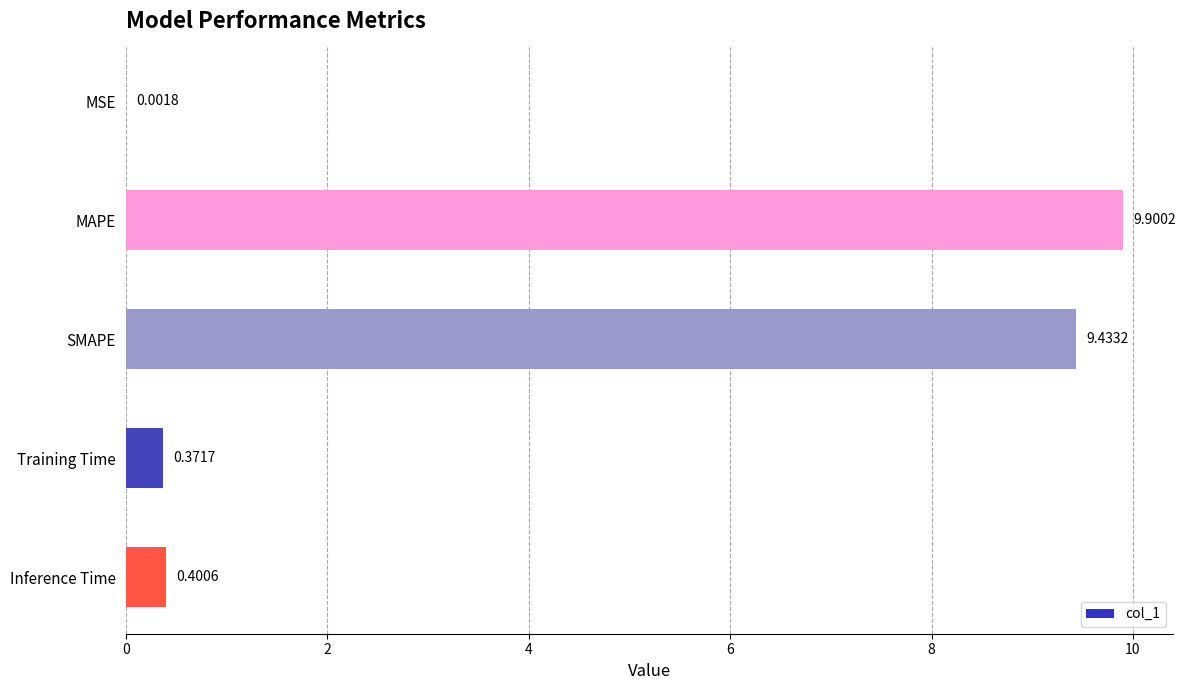

What is the ratio of the value at MAPE to the value at SMAPE?

1.0